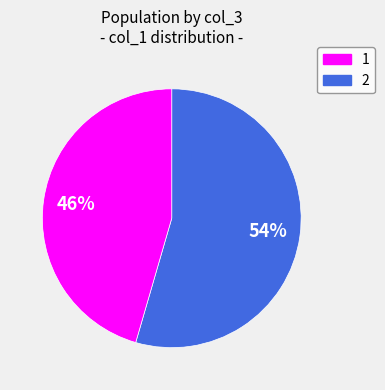

To the nearest percent, what portion does 2 represent?

46%